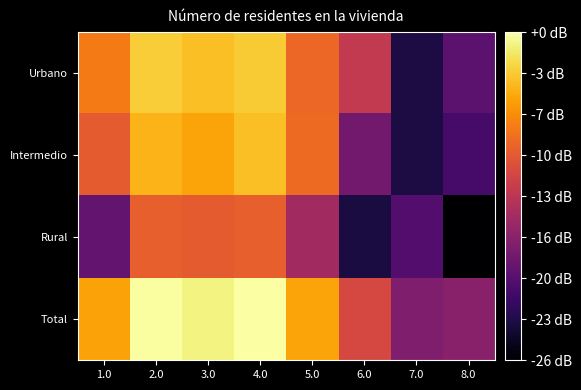

At which category does the chart reach its peak across all series?

4.0